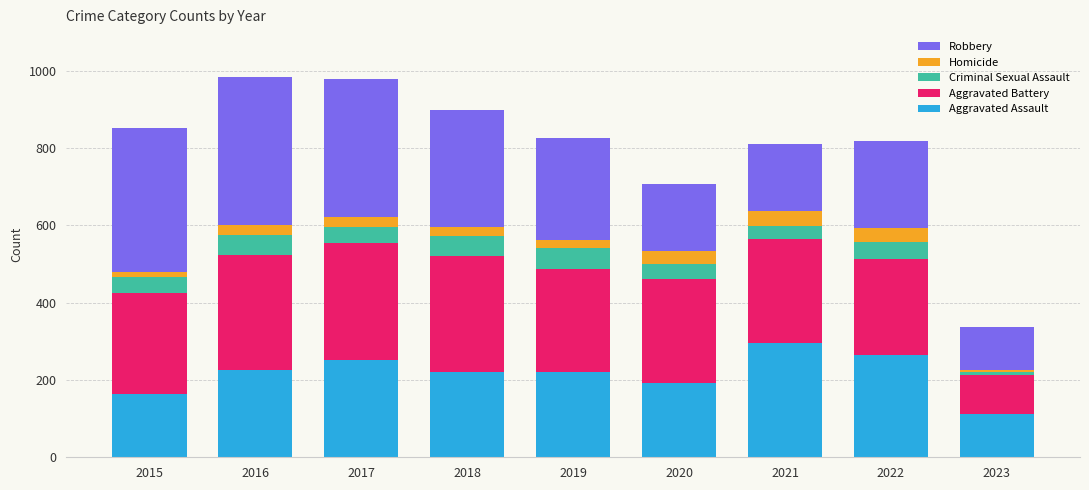

What is the total value across all series at 2022?

818